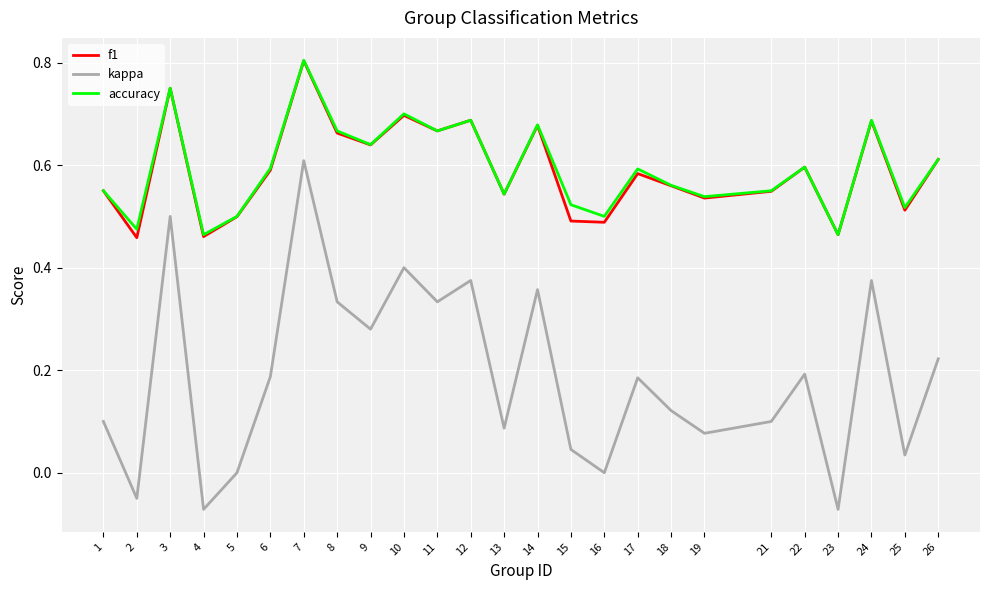

At which label does kappa reach its peak?

7